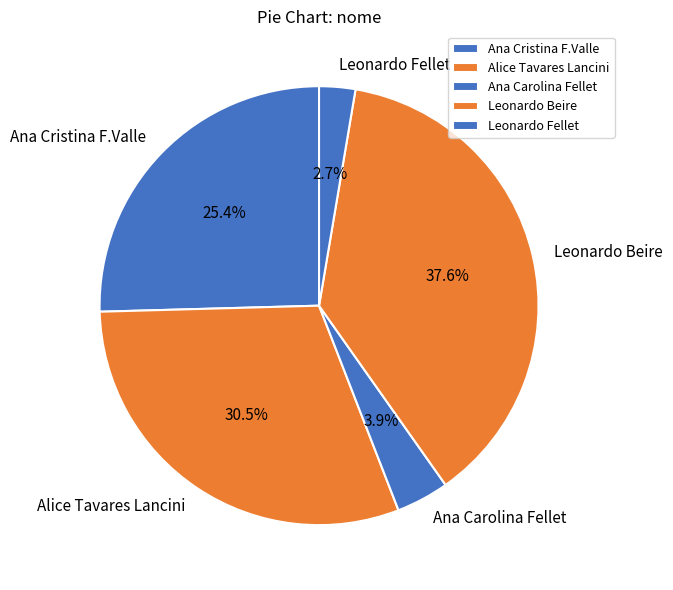

Does any single category account for the majority?

No